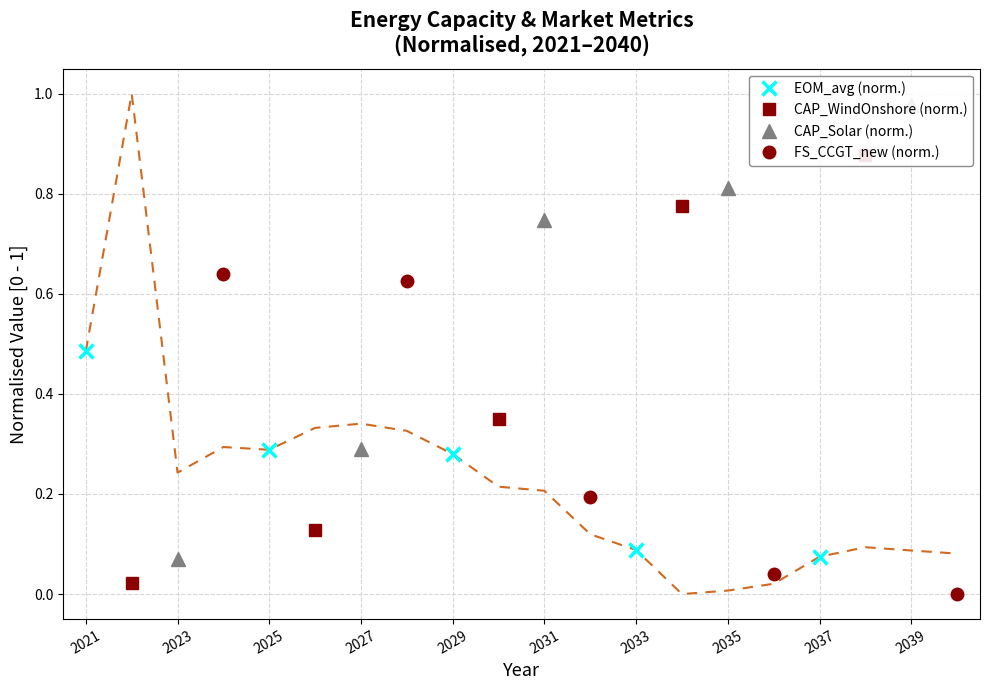

What is the difference between the second highest and minimum values in the EOM_avg (norm.) series?

0.2